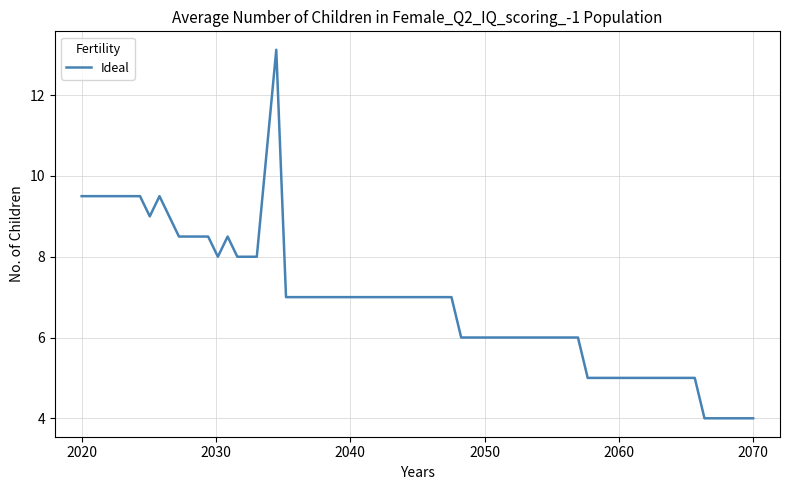

What is the maximum value shown in the chart?

13.1